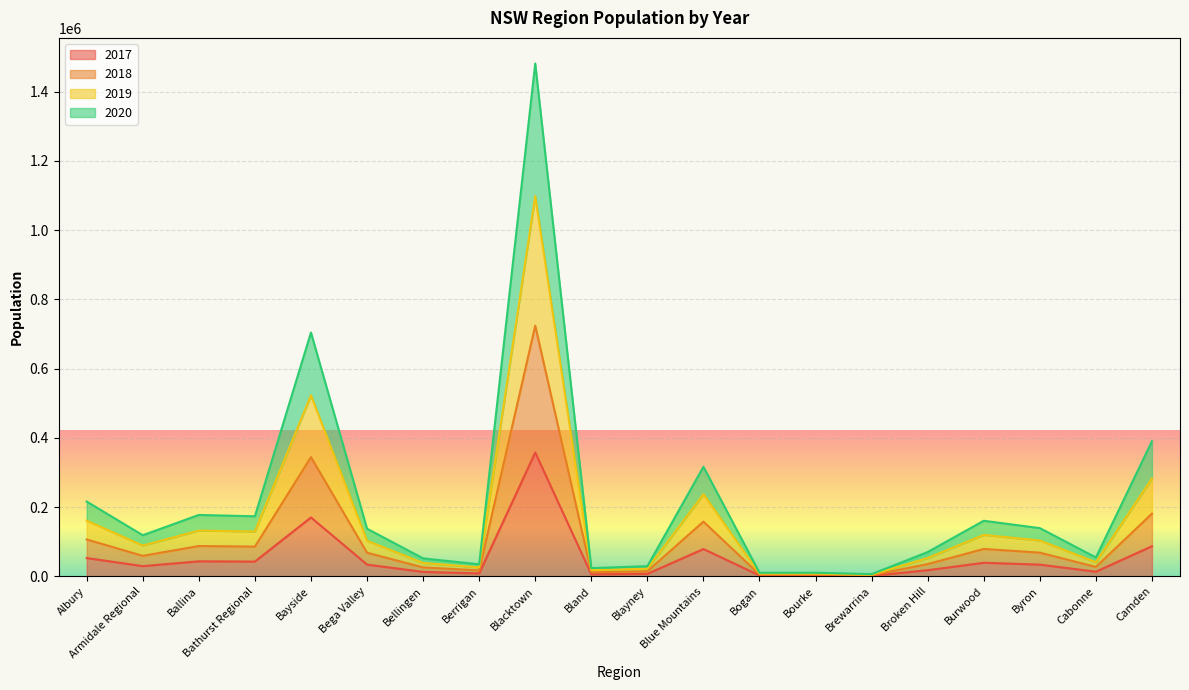

Is it true that 2017 equals 34117 at Bega Valley?

True